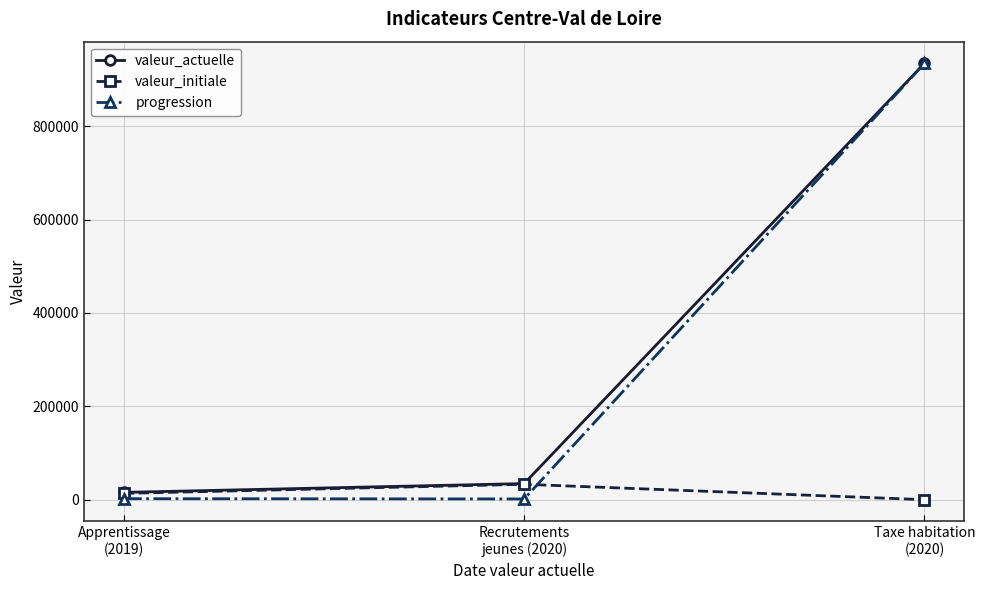

Which series has the largest range (max minus min)?

progression